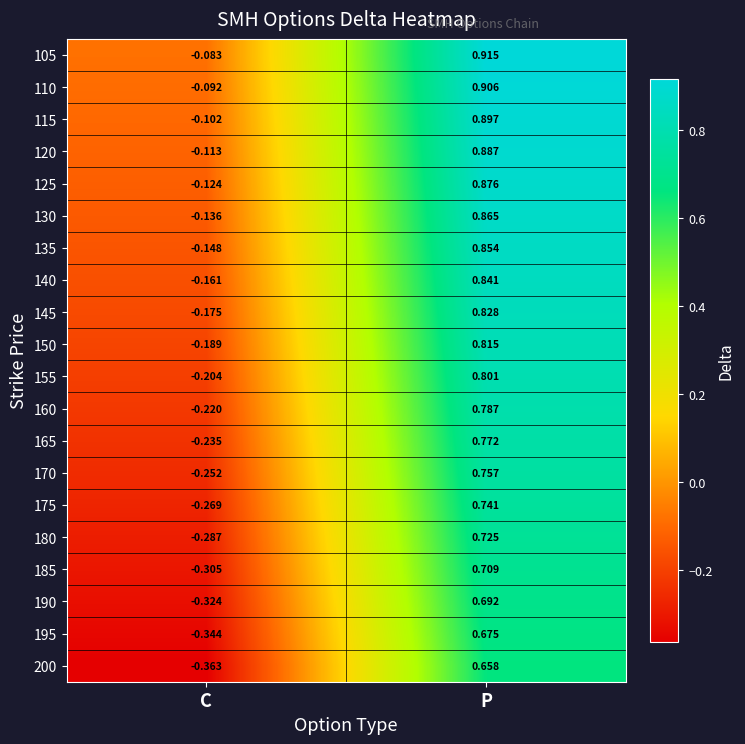

Which series changed the most between C and P?

200